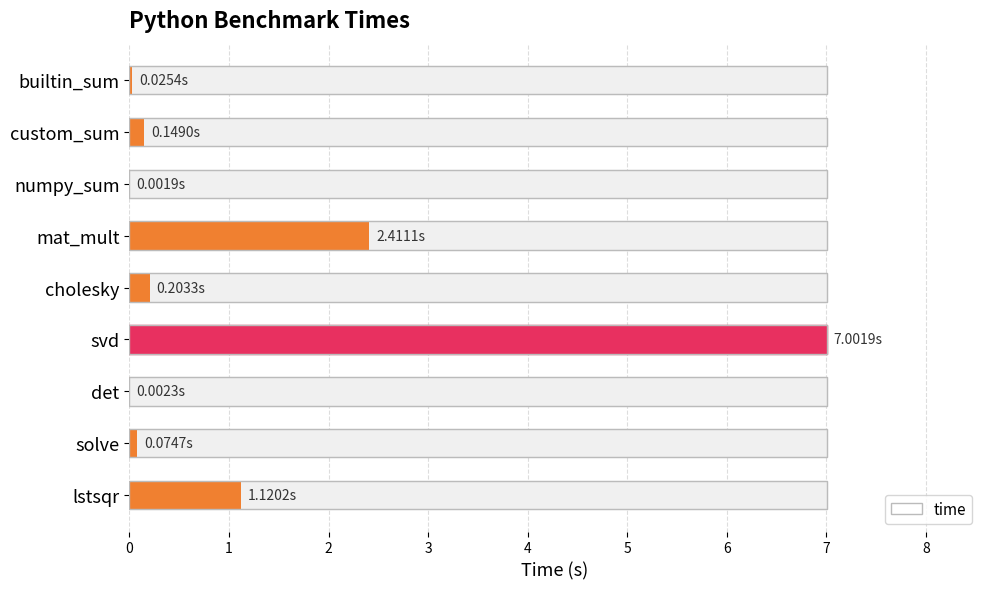

Are the bars grouped side by side (vs. stacked)?

No